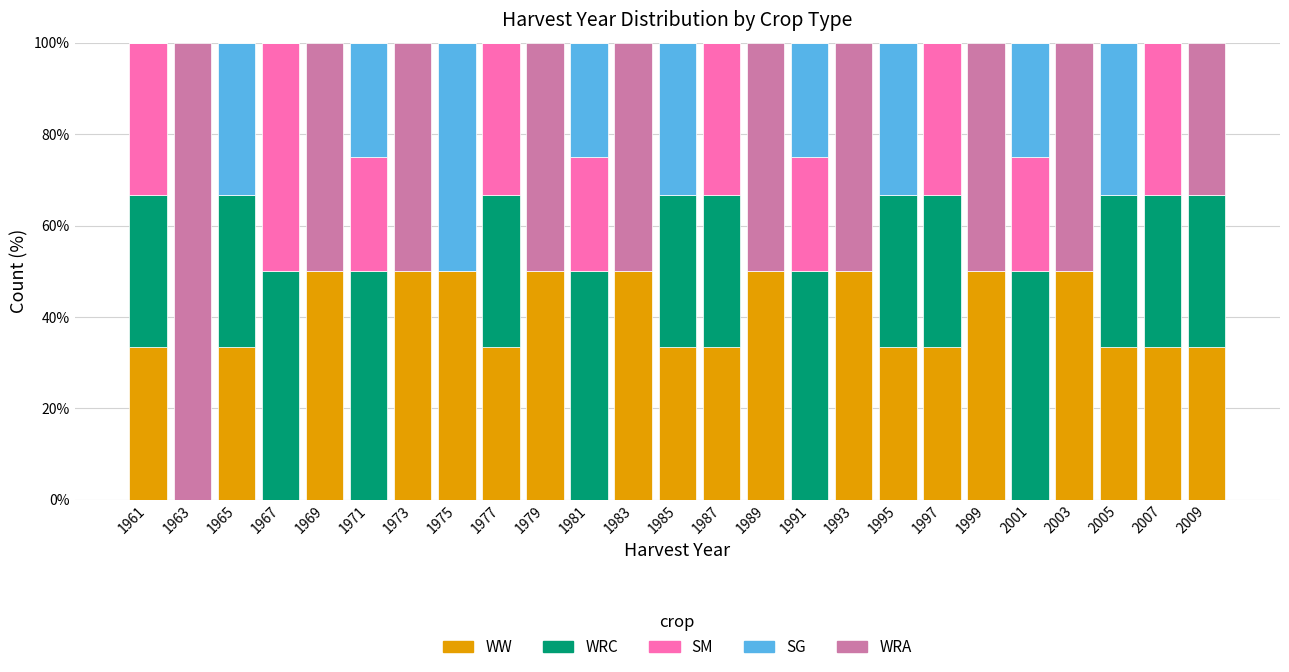

What is the total value across all series at 2007?

100.0